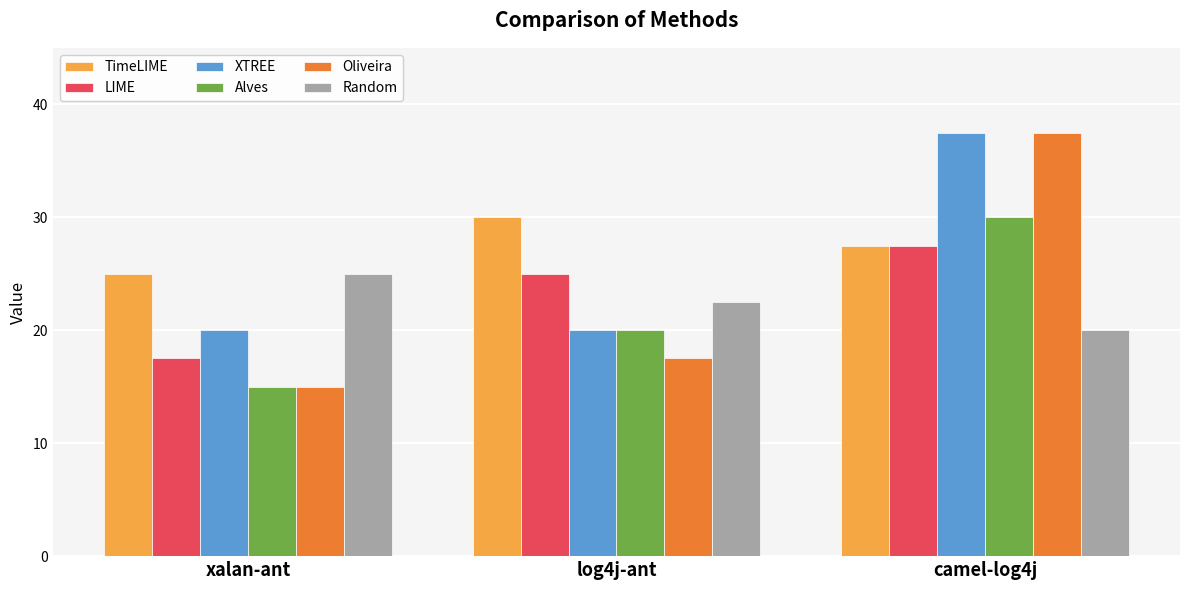

What are all the series names shown in the legend?

TimeLIME, LIME, XTREE, Alves, Oliveira, Random